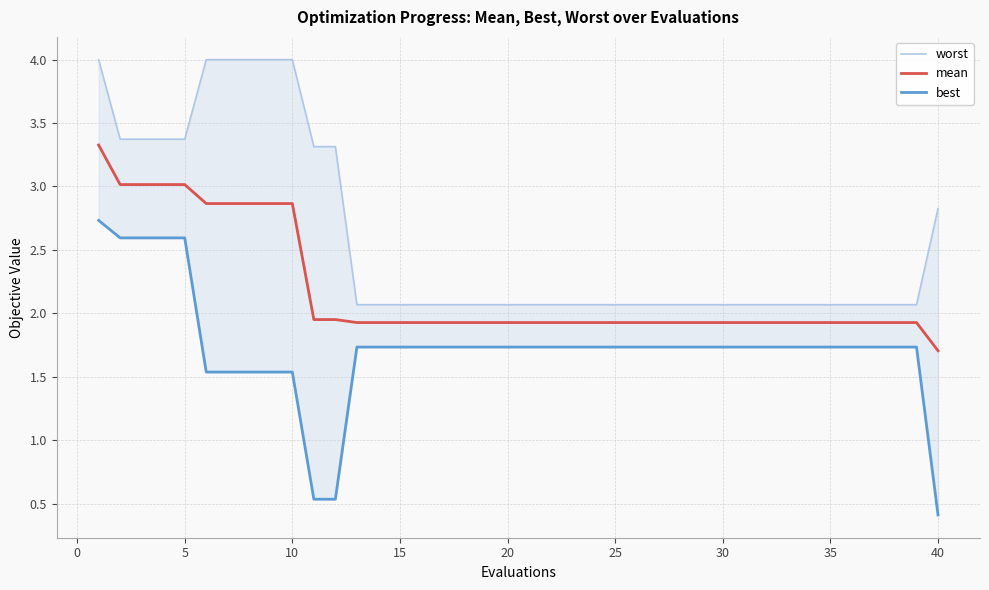

What is the difference between the second highest and minimum values in the worst series?

1.9